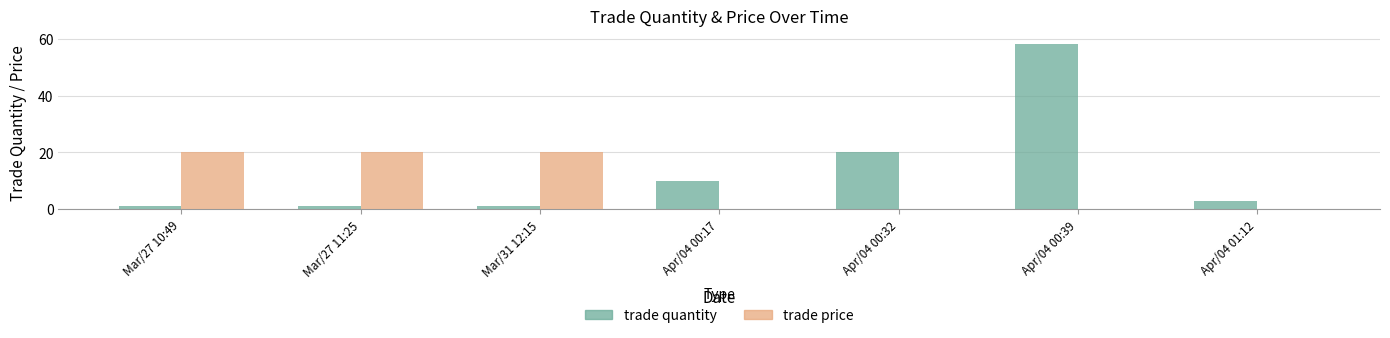

What is the value of the trade quantity bar at the 1st from the left?

1.0